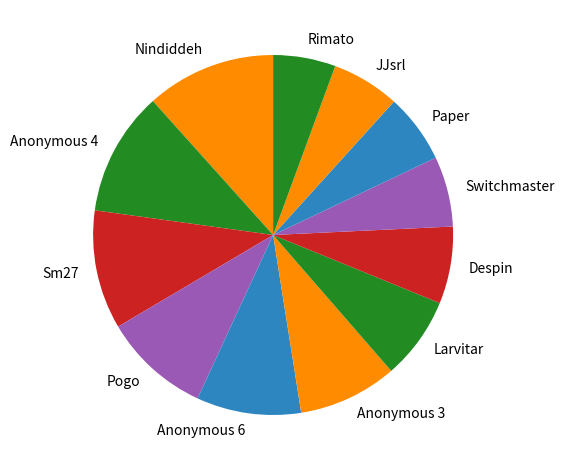

True or false: Despin accounts for 1% of the total.

False